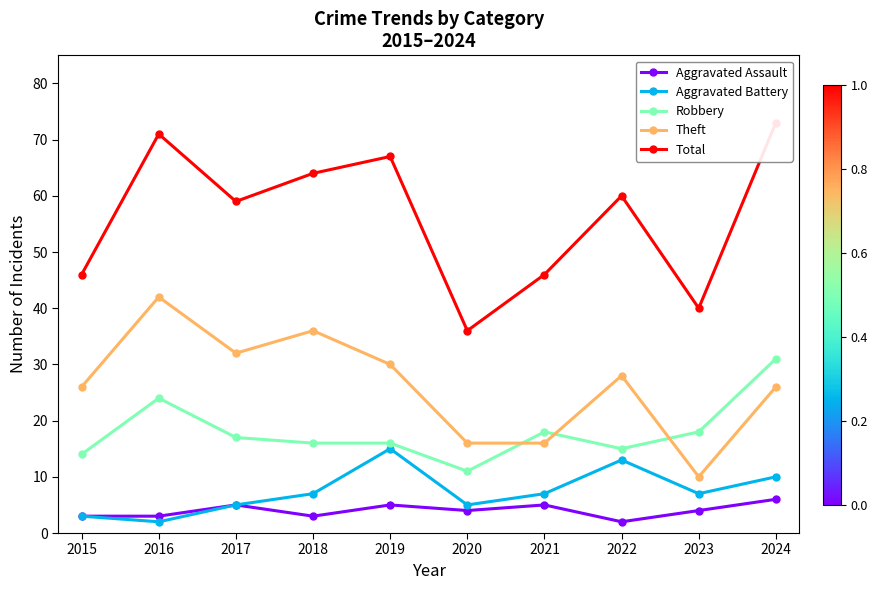

What is the average value of the Total series?

56